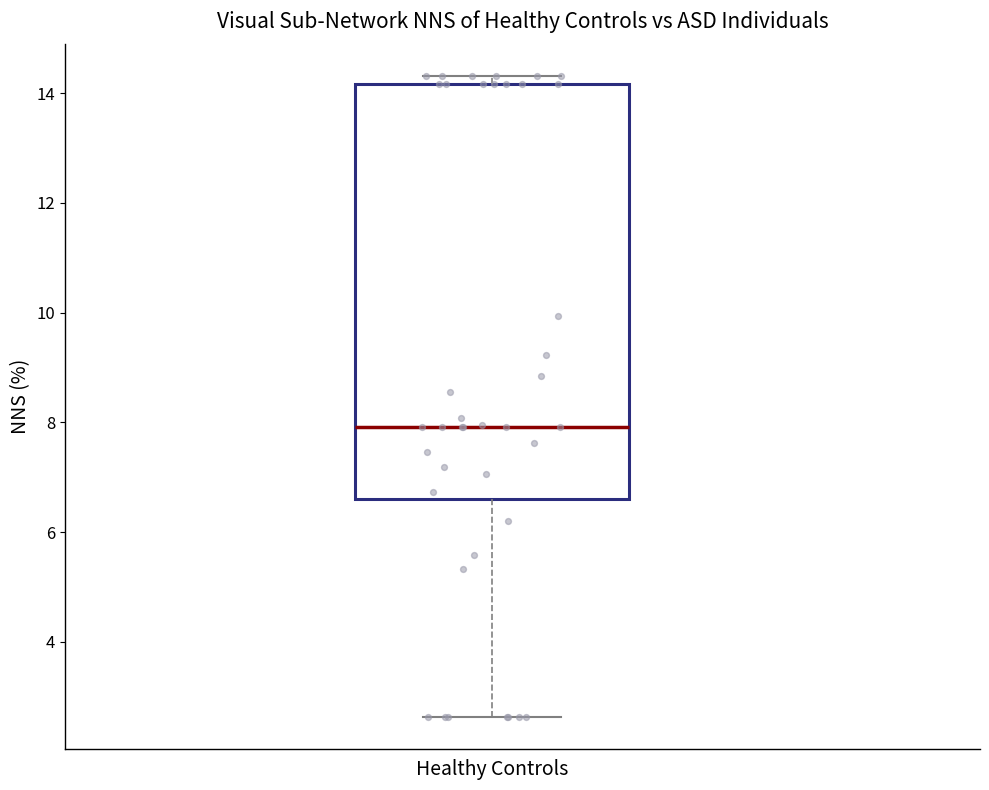

Transcribe this box plot: give where the median line is, the range the box spans, and where the two whiskers end, as read against the y-axis. The values are not printed on the chart, so give them approximately, as read against the axis.

median 8.0, box 6.6 to 14.2, whiskers 2.6 to 14.4